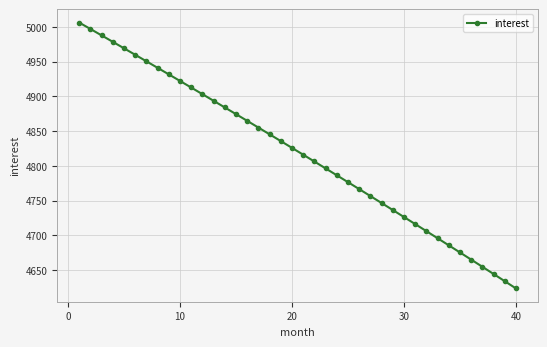

What is the value of the 18th point from the left?

4845.4